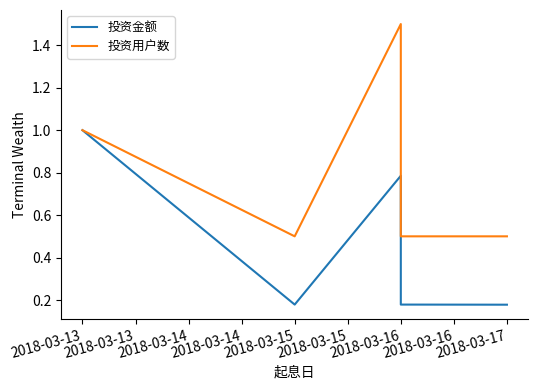

What is the lowest value of the 投资用户数 series?

0.5